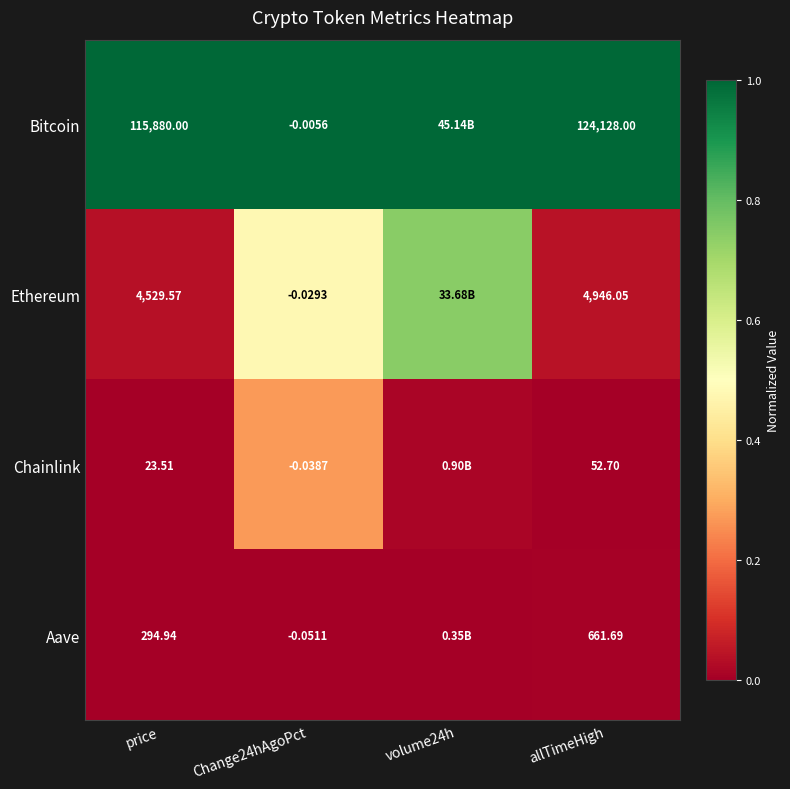

At price, list the series in order from largest to smallest.

Bitcoin, Ethereum, Aave, Chainlink